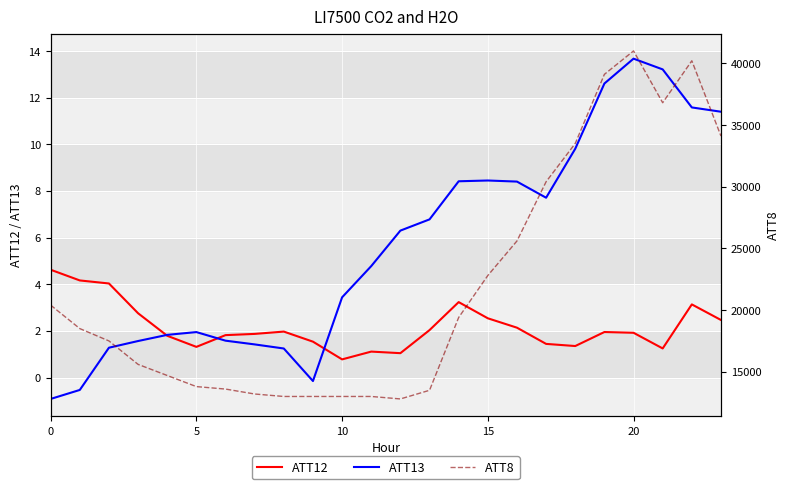

What is the sum of the ATT12 values at 11 and 21?

2.4